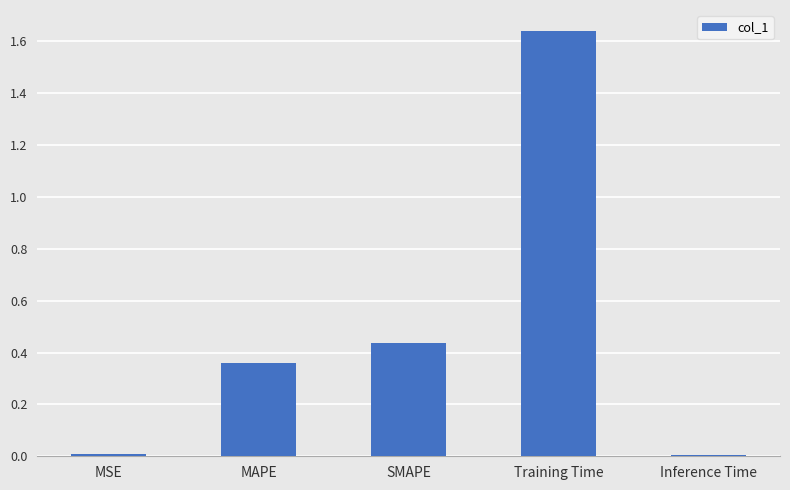

Which category has the highest value across all series?

Training Time